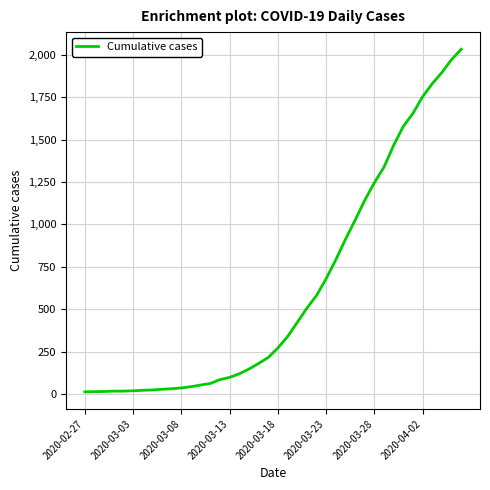

How many lines are shown in the chart?

1